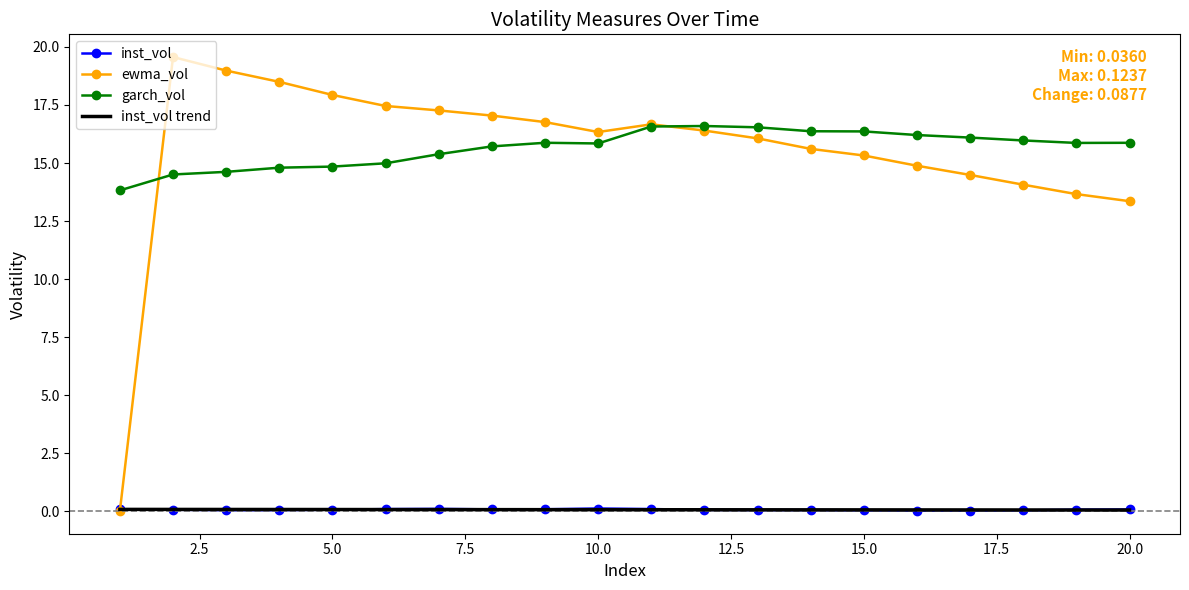

Which series has the widest spread of values?

ewma_vol